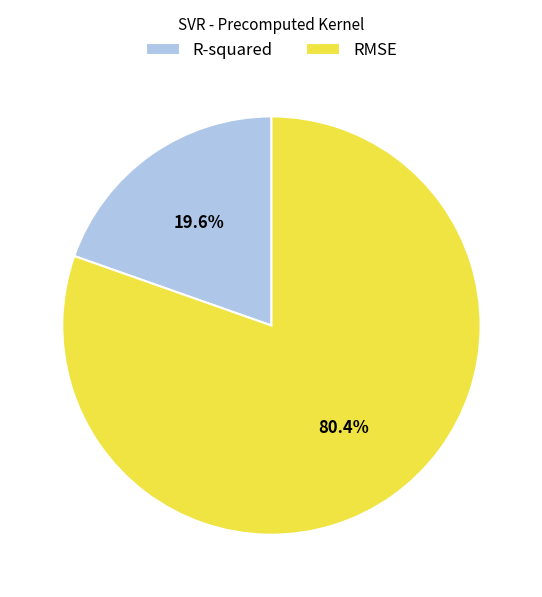

How many slices are in this pie chart?

2